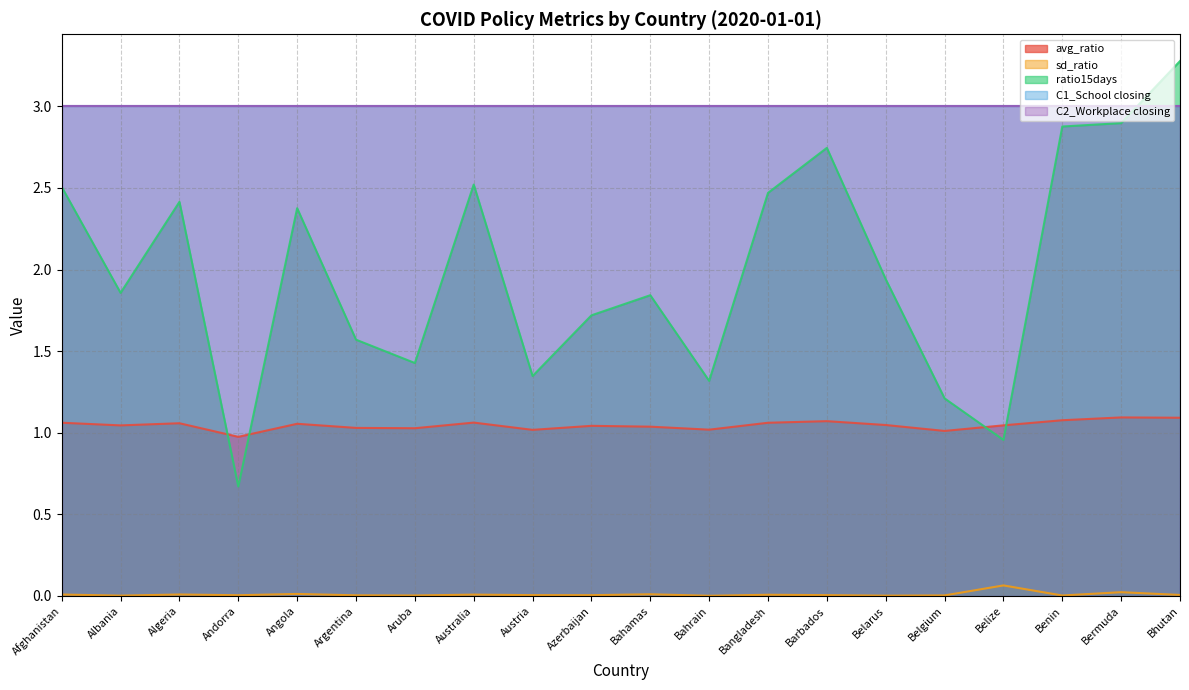

Which has a higher value, Austria or Benin?

Benin